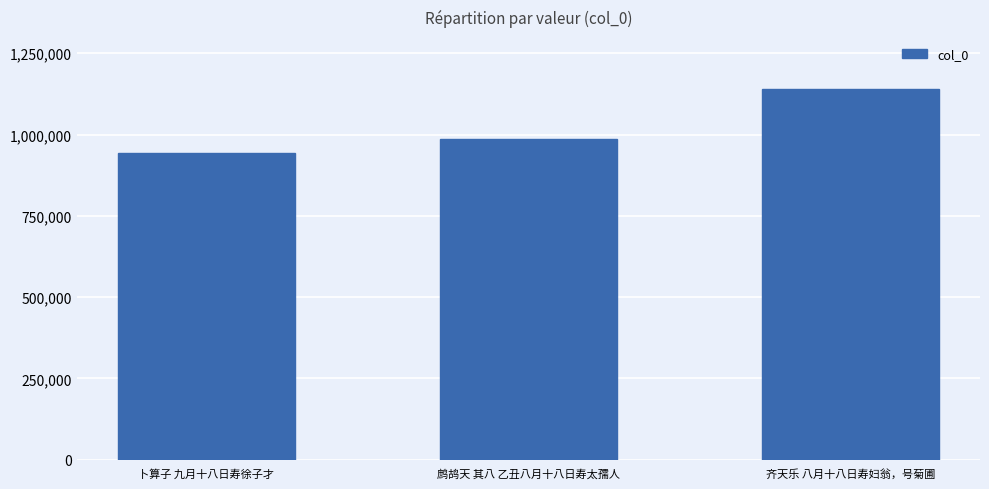

What is the label of the 1st bar from the left?

卜算子 九月十八日寿徐子才